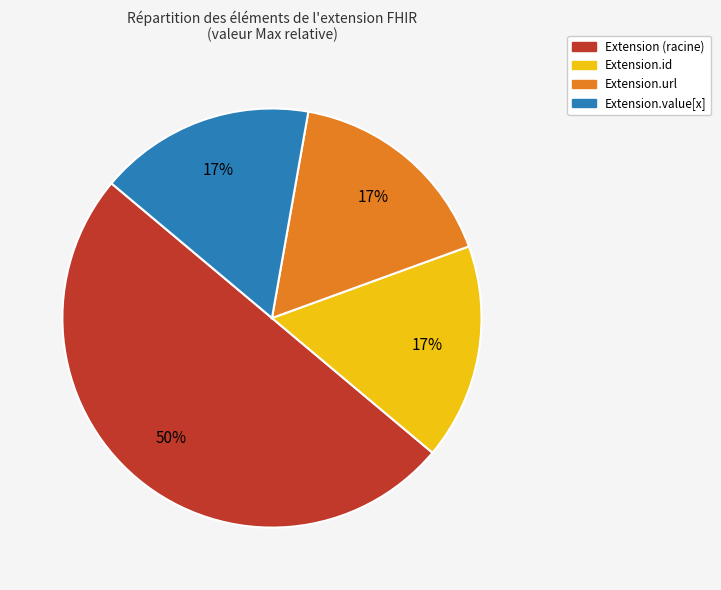

To the nearest percent, what is the difference between the largest and smallest slice percentages?

33%